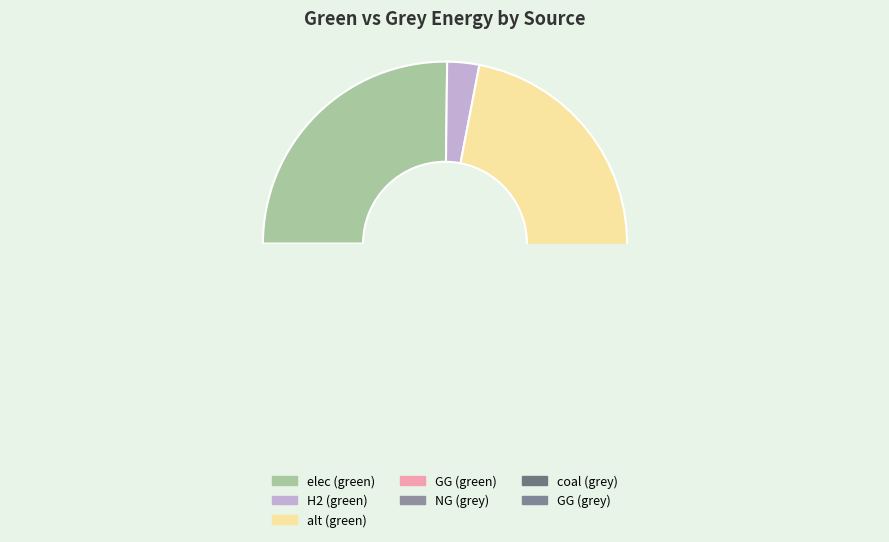

What is the smallest slice in the pie chart?

NG